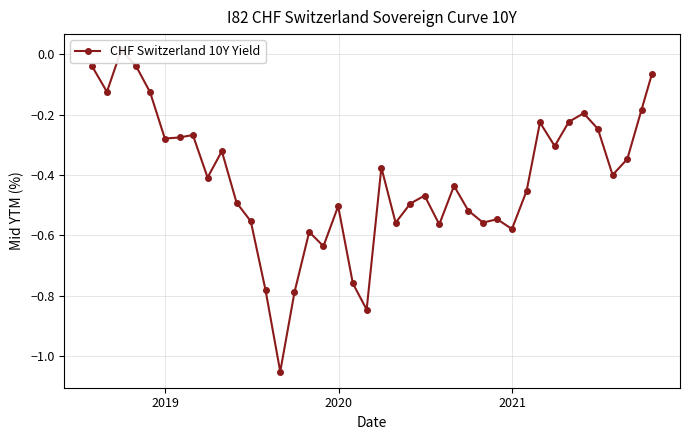

What is the difference between the maximum and minimum values?

1.1